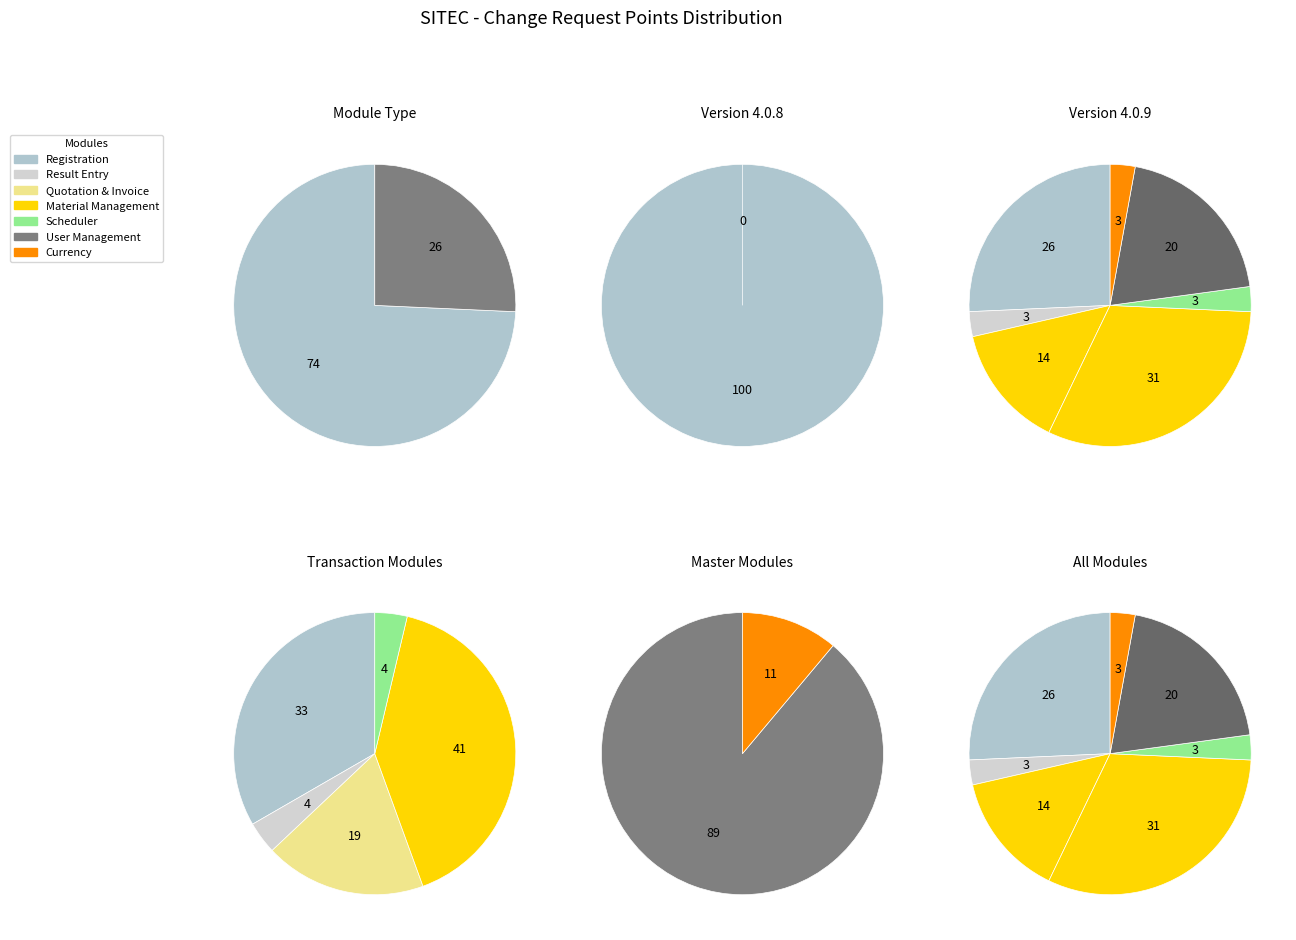

To the nearest percent, what percentage of the pie is Transaction?

74%